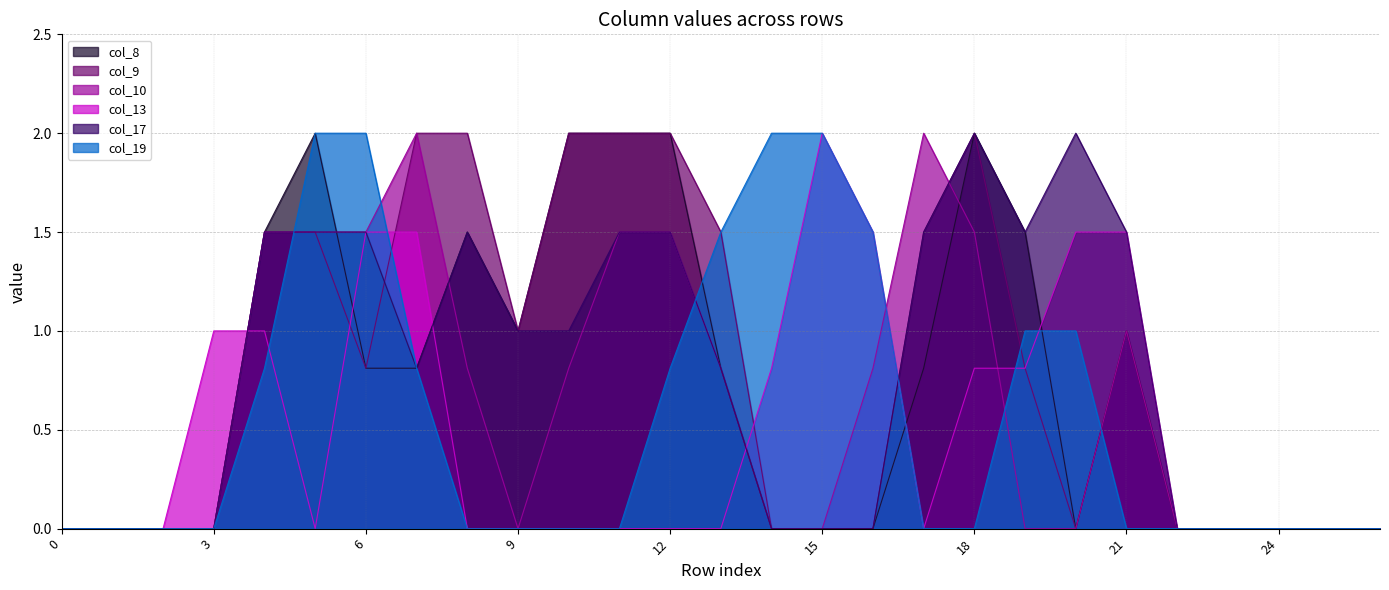

The value of col_13 at 17 is -1.2. True or false?

False